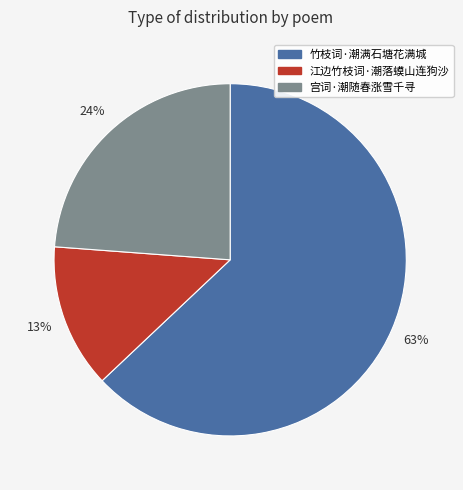

What is the ratio of the value at 宫词·潮随春涨雪千寻 to the value at 江边竹枝词·潮落蟆山连狗沙?

1.8